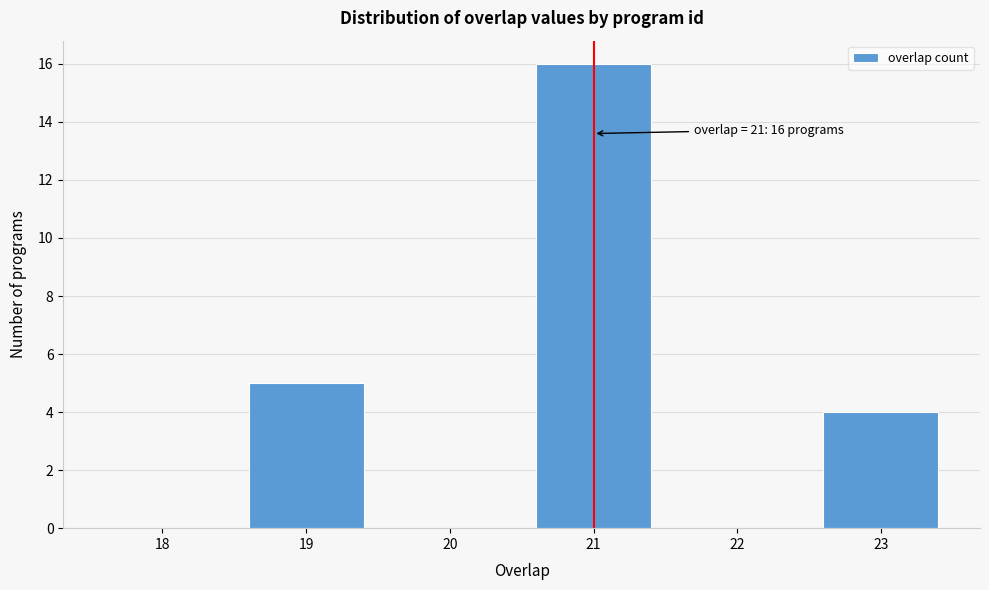

Reading right to left, extract all data points from this chart.

23=4	22=0	21=16	20=0	19=5	18=0